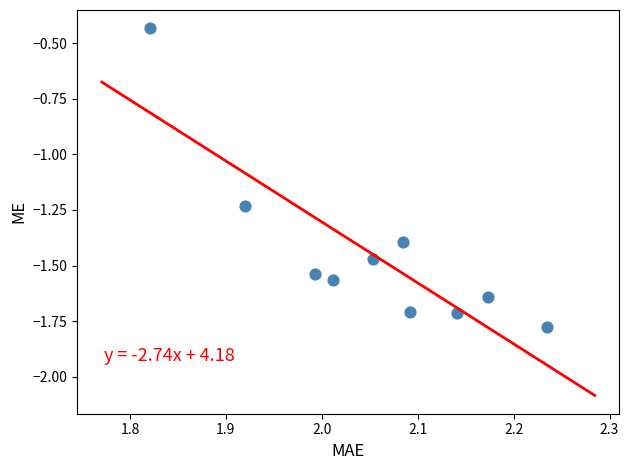

What is the average X value?

2.1